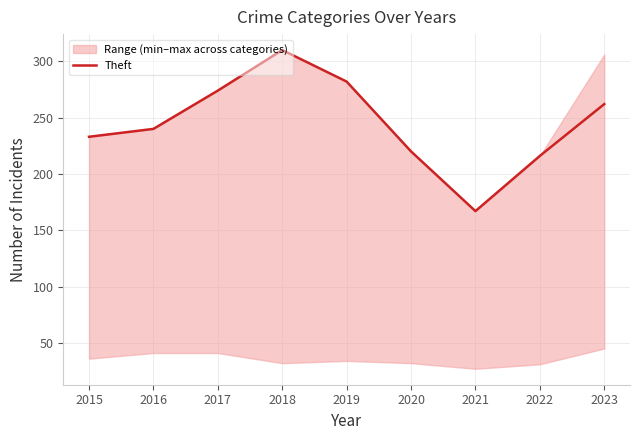

At which label is the value closest to 238?

2016